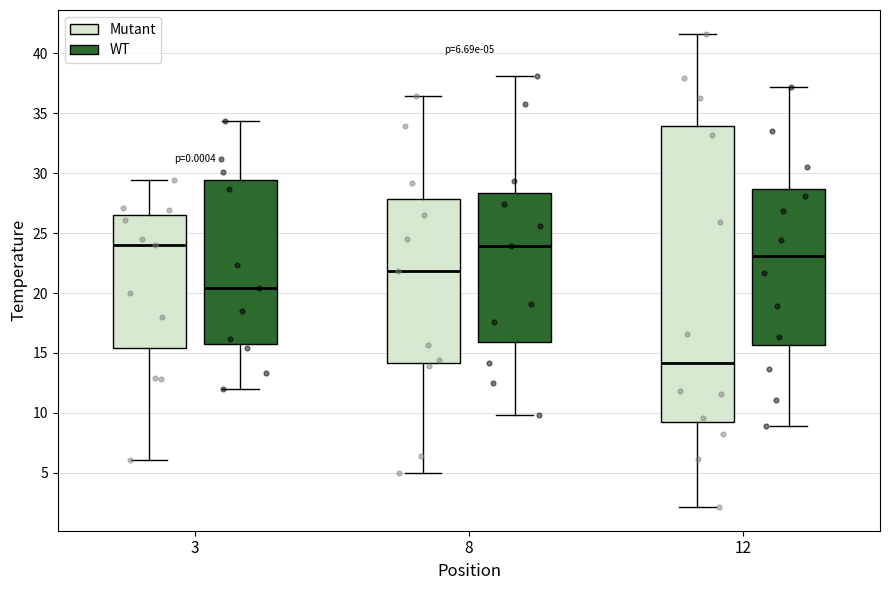

Which box's median line is the lowest?

12 (Mutant)